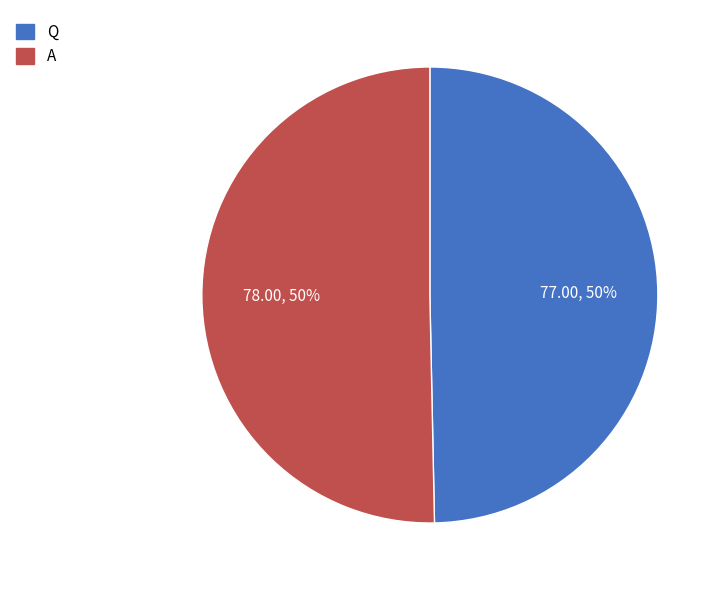

True or false: A accounts for 50% of the total.

True